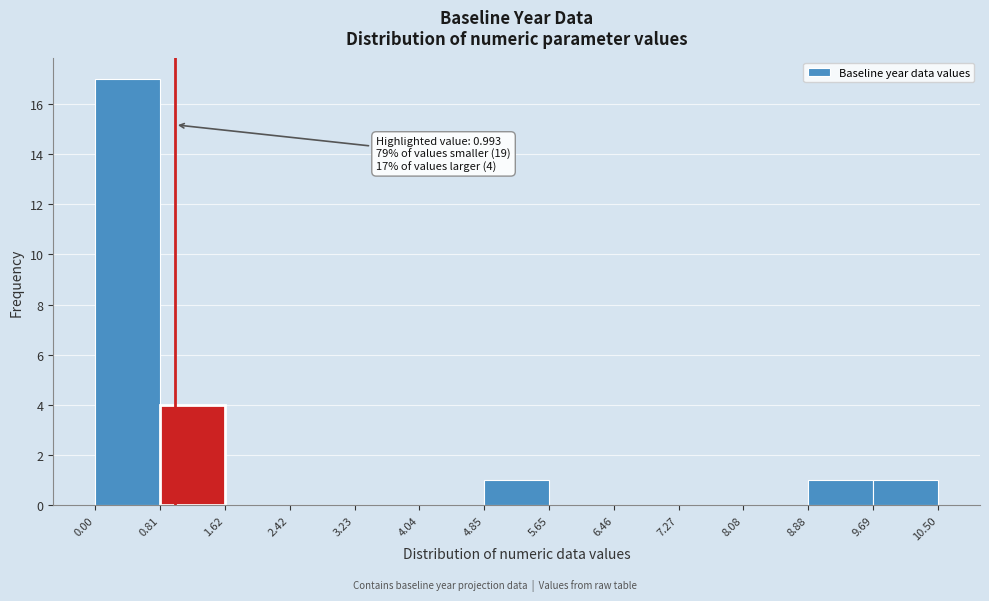

Which range on the x-axis has the tallest bar?

0.00 to 0.81